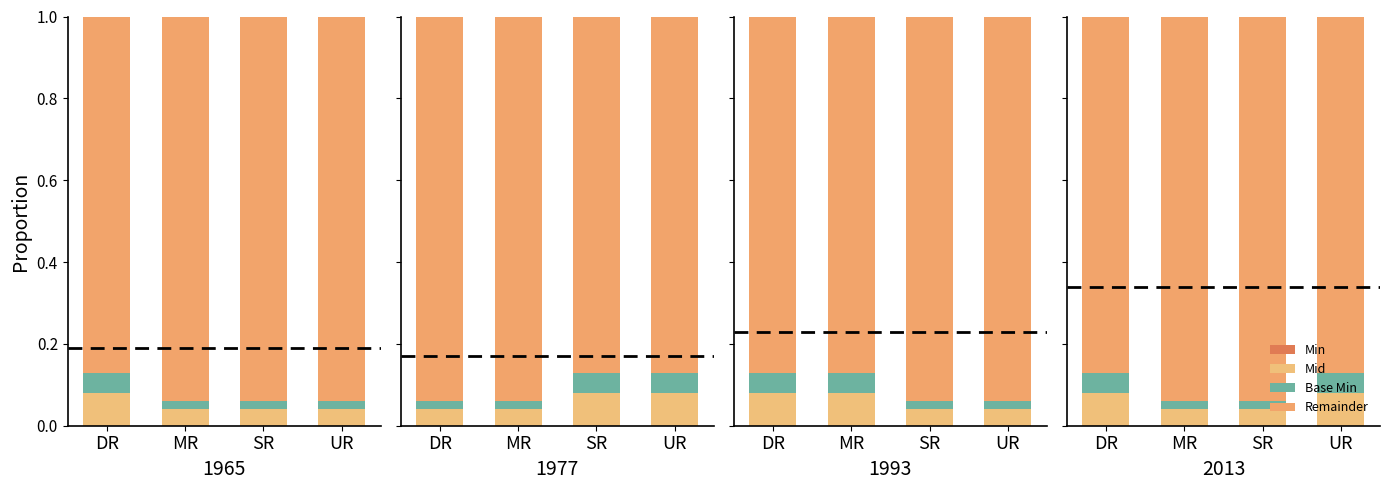

Between MR and SR, which is larger?

MR